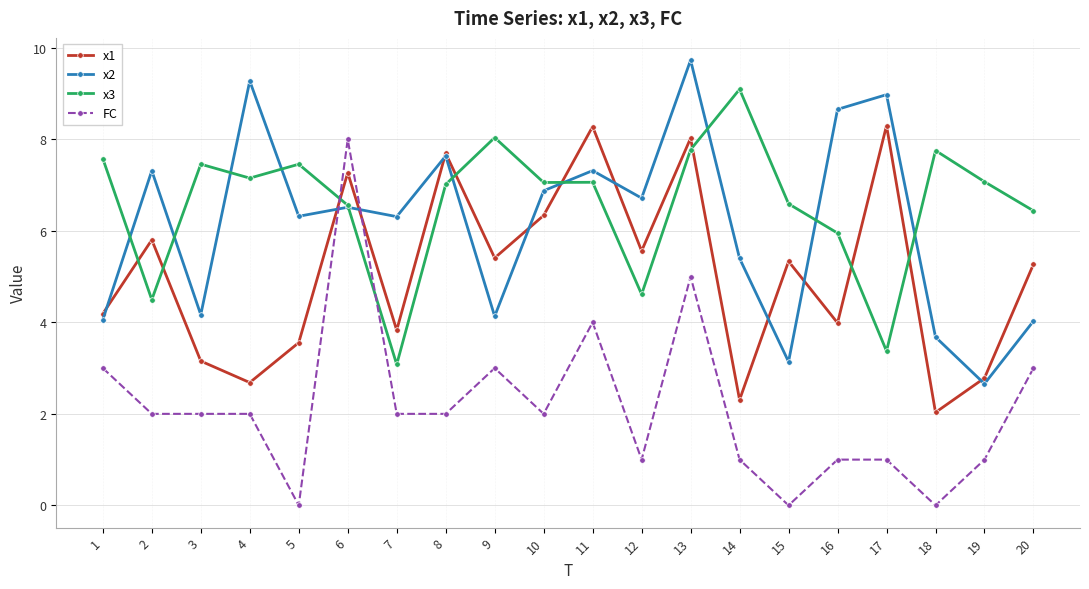

How many times do FC and x1 cross each other?

2